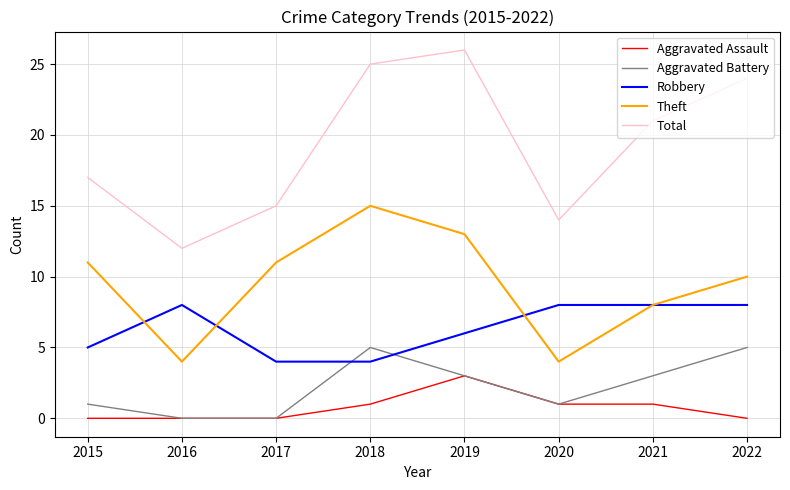

How many interior local valleys does the Theft series have?

2